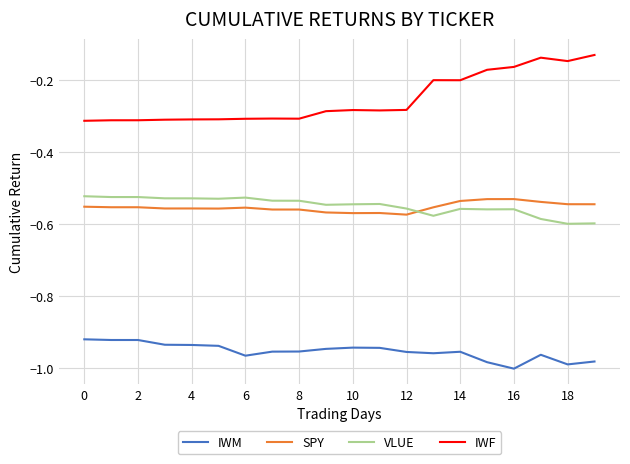

Which series has the largest total across all categories?

IWF